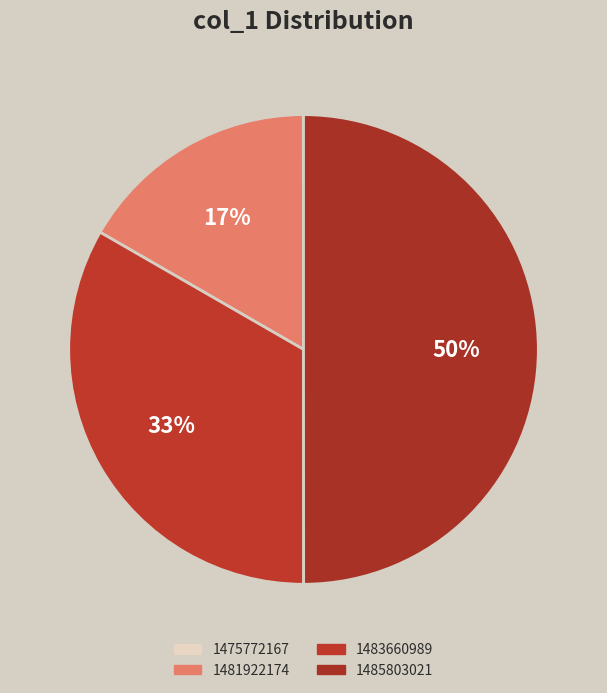

The 1483660989 slice represents 46% of the pie. True or false?

False